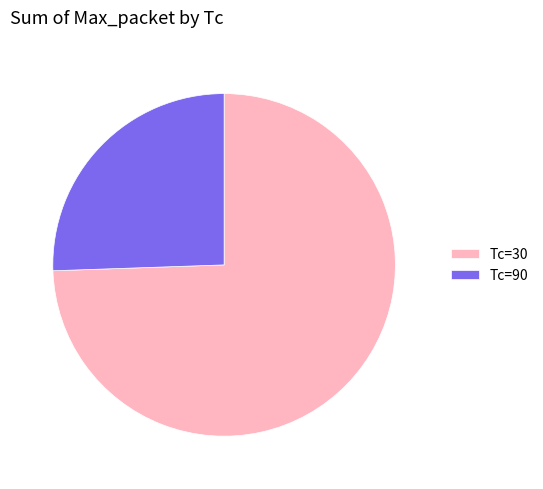

How many slices are in this pie chart?

2